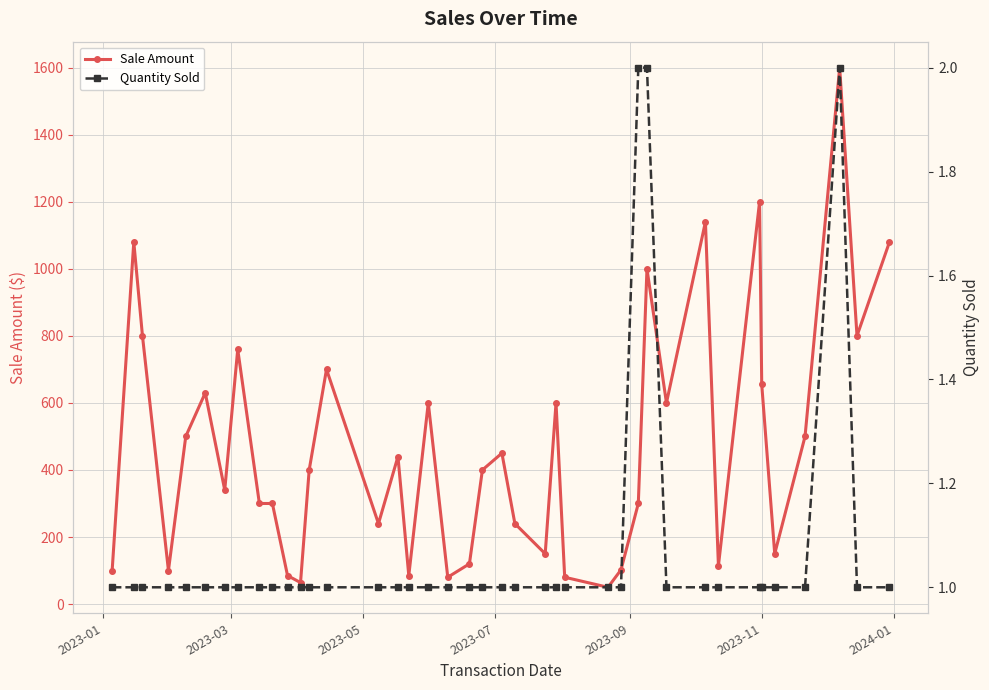

True or false: Sale Amount has more than 0 interior local peaks.

True